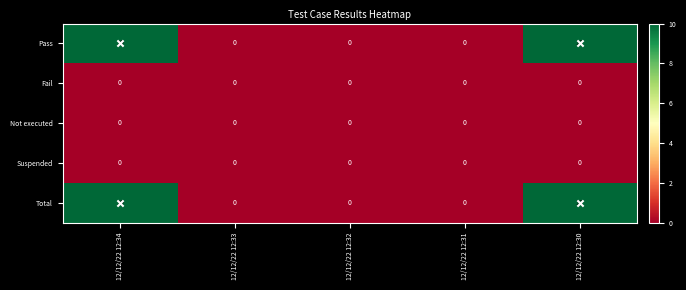

Count the number of data series in this chart.

5